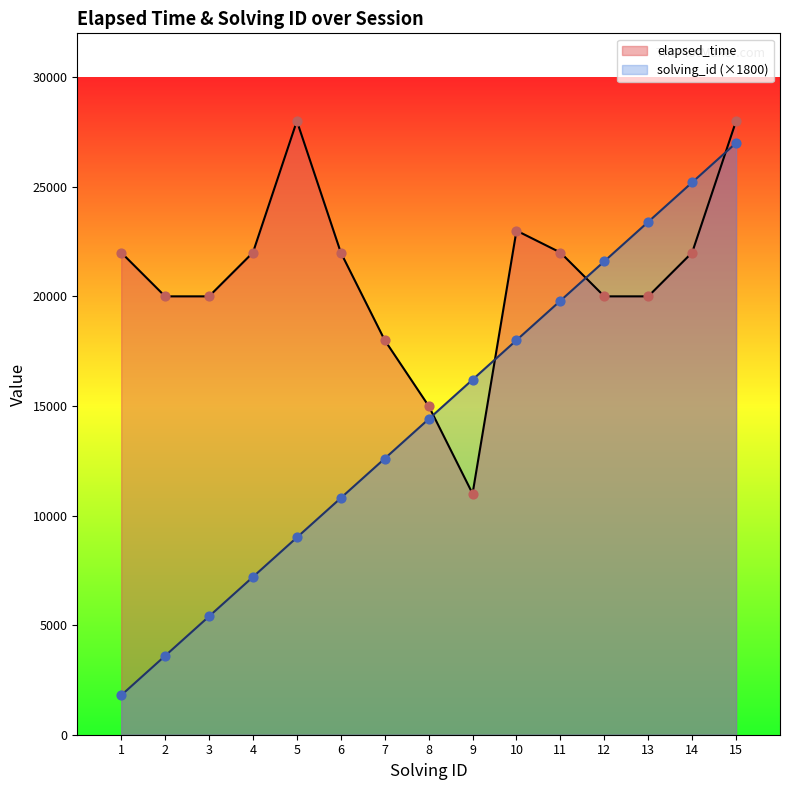

Is the value of solving_id at 8 greater than the value of elapsed_time at 13?

No